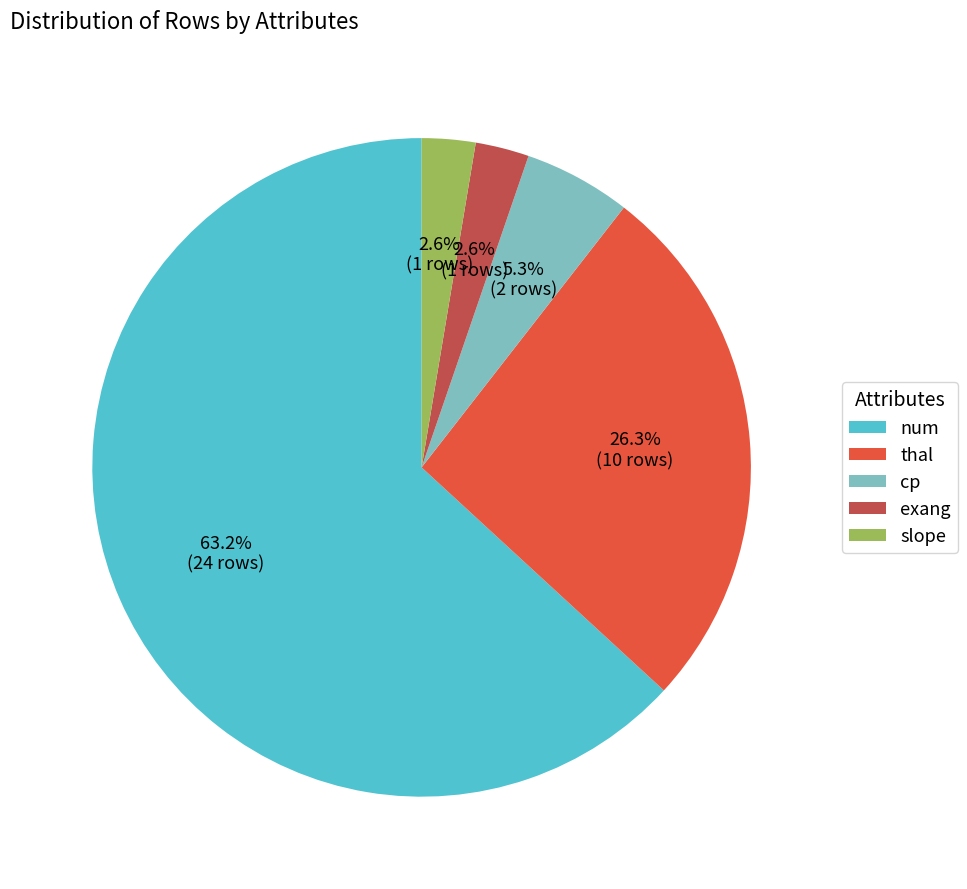

How many slices are in this pie chart?

5